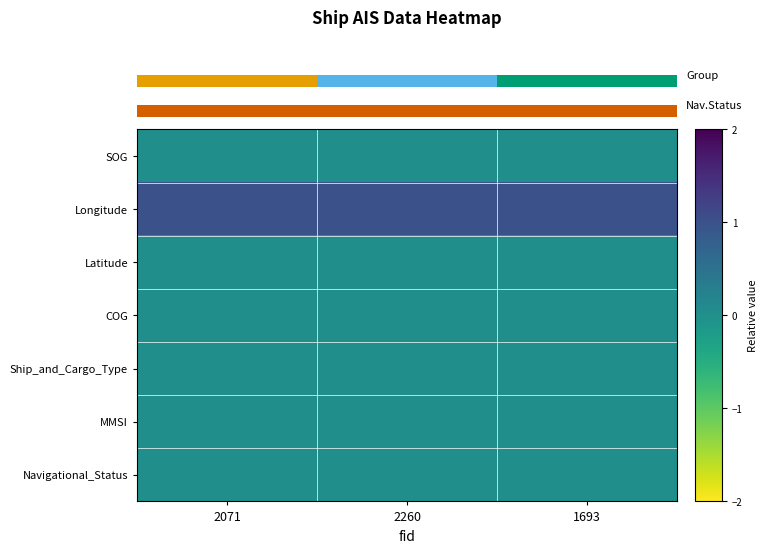

At how many categories does at least one series exceed 0?

3